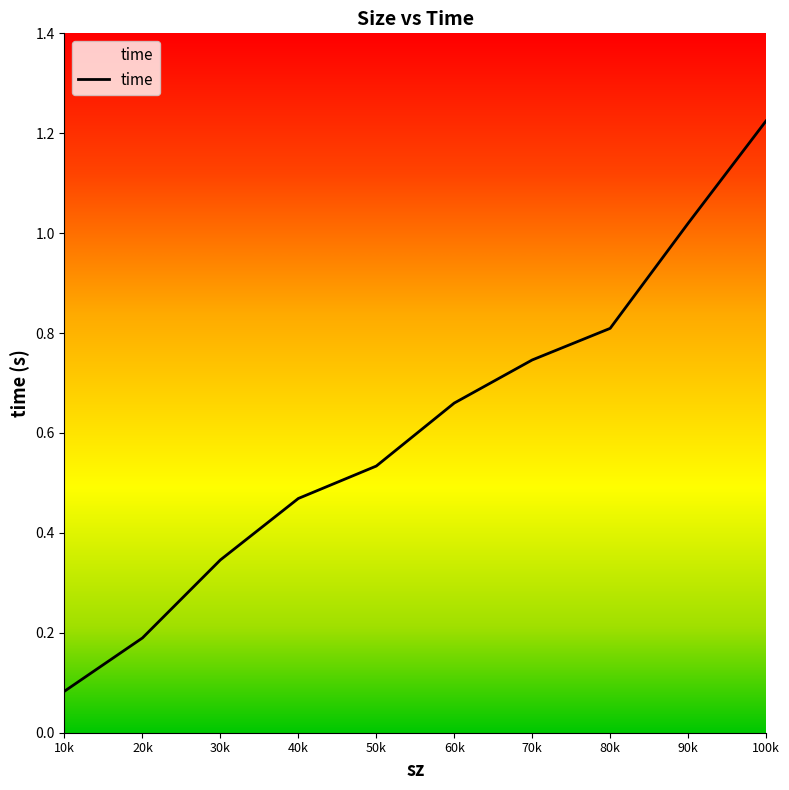

Rank the categories by value from lowest to highest.

10k, 20k, 30k, 40k, 50k, 60k, 70k, 80k, 90k, 100k